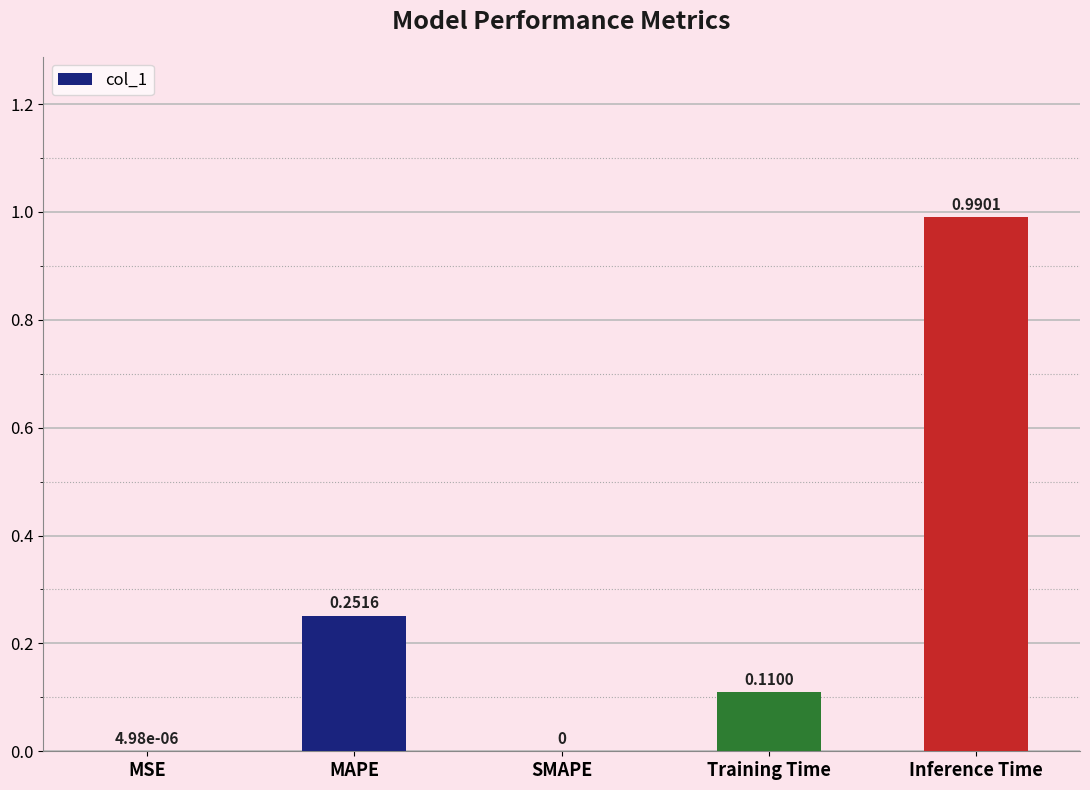

What is the change in value from SMAPE to Training Time?

+0.1